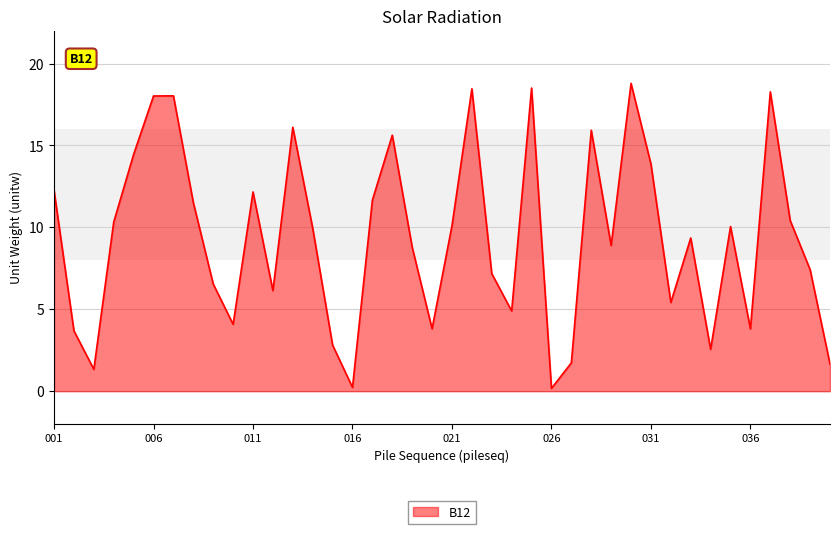

What is the difference between the maximum and minimum values?

18.6